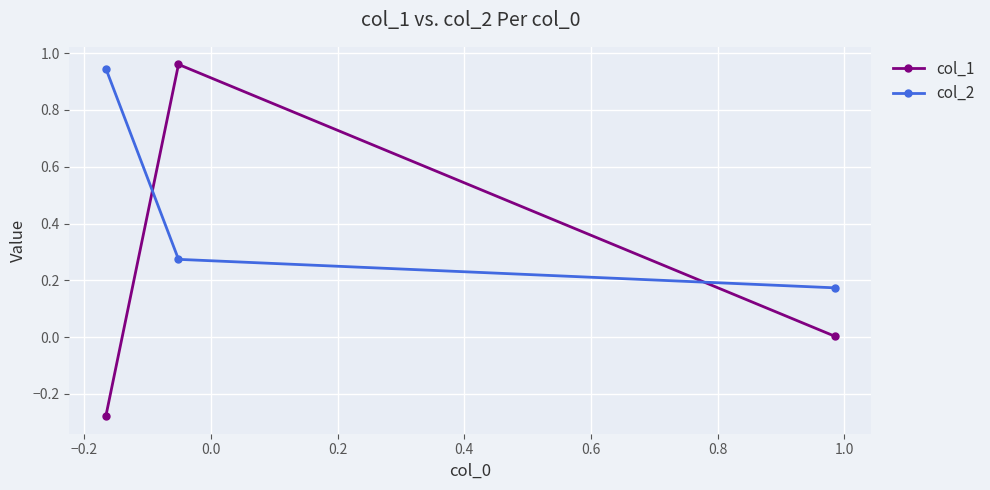

Which series has the largest range (max minus min)?

col_1